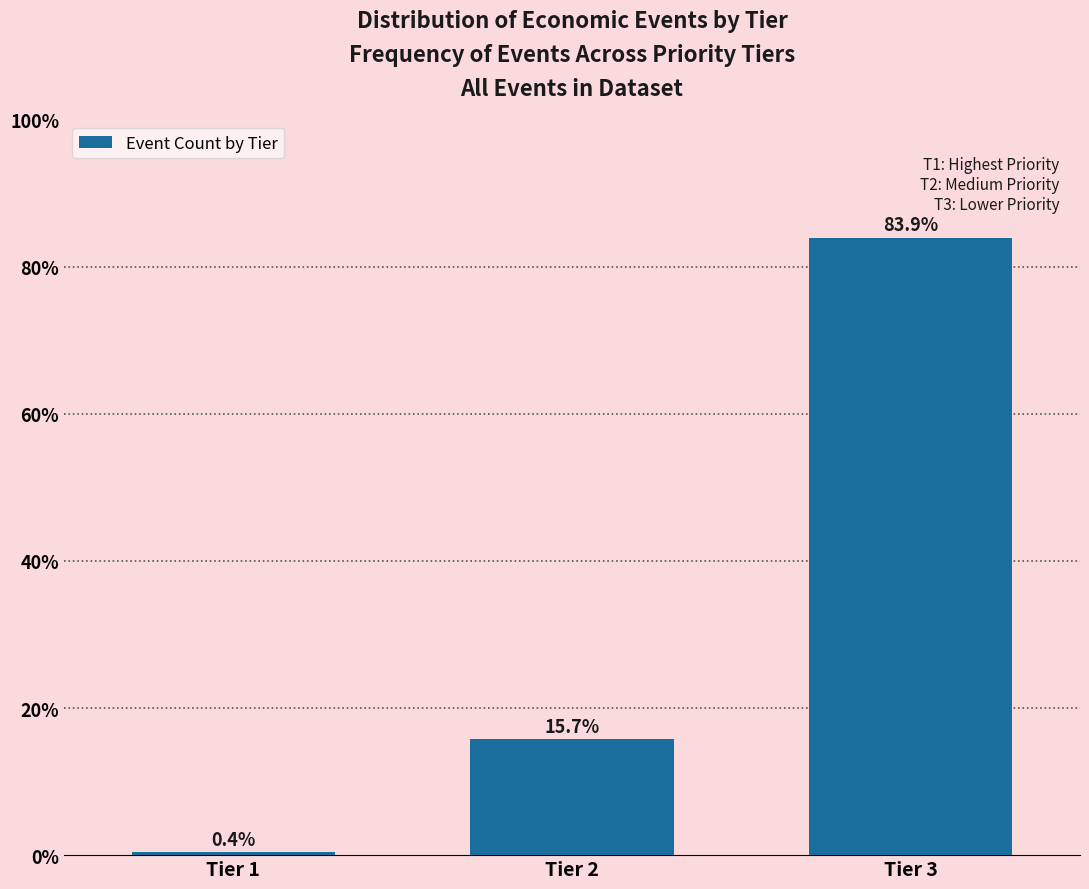

Reading left to right, what are all the values shown in this chart?

0.4	15.7	83.9